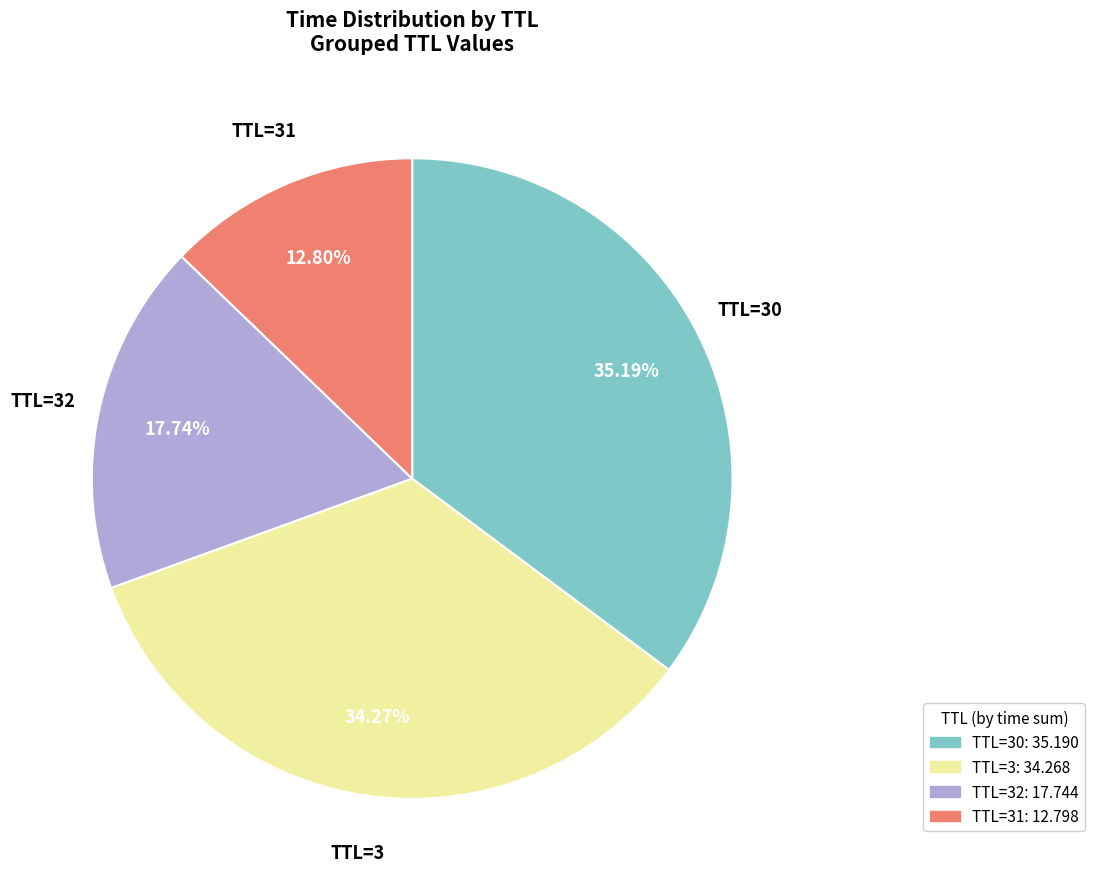

Do TTL=32 and TTL=3 together represent more than half of the pie?

Yes